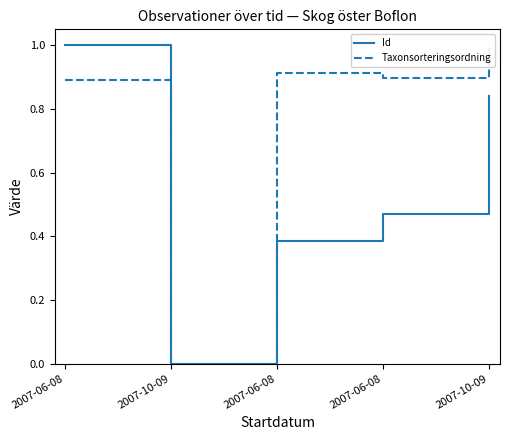

What is the label of the 5th point from the right?

2007-06-08